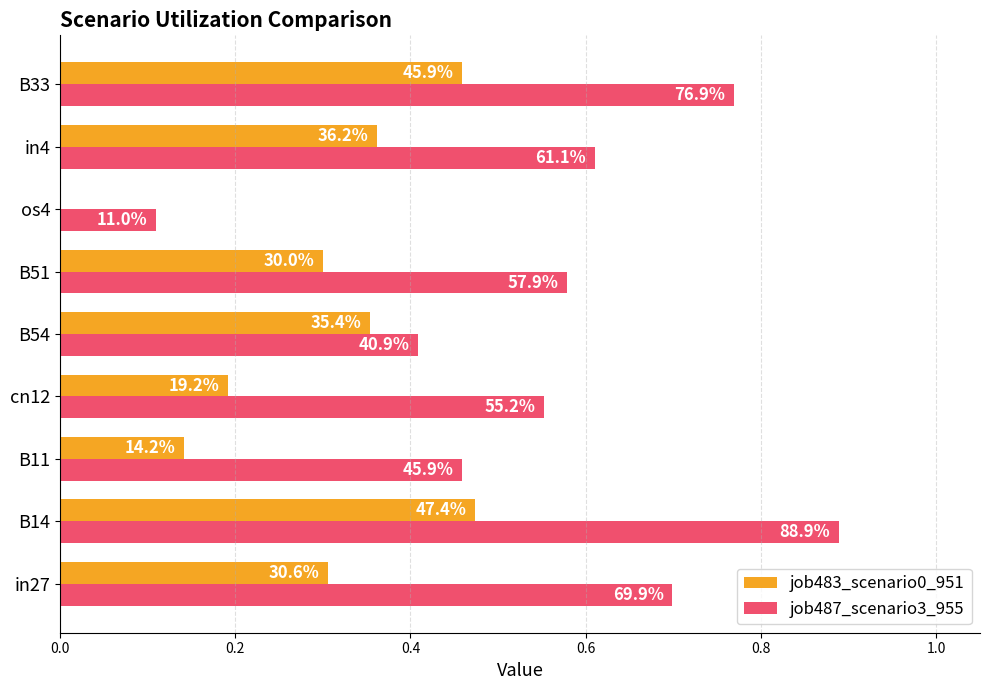

What are all the series names shown in the legend?

job483_scenario0_951, job487_scenario3_955